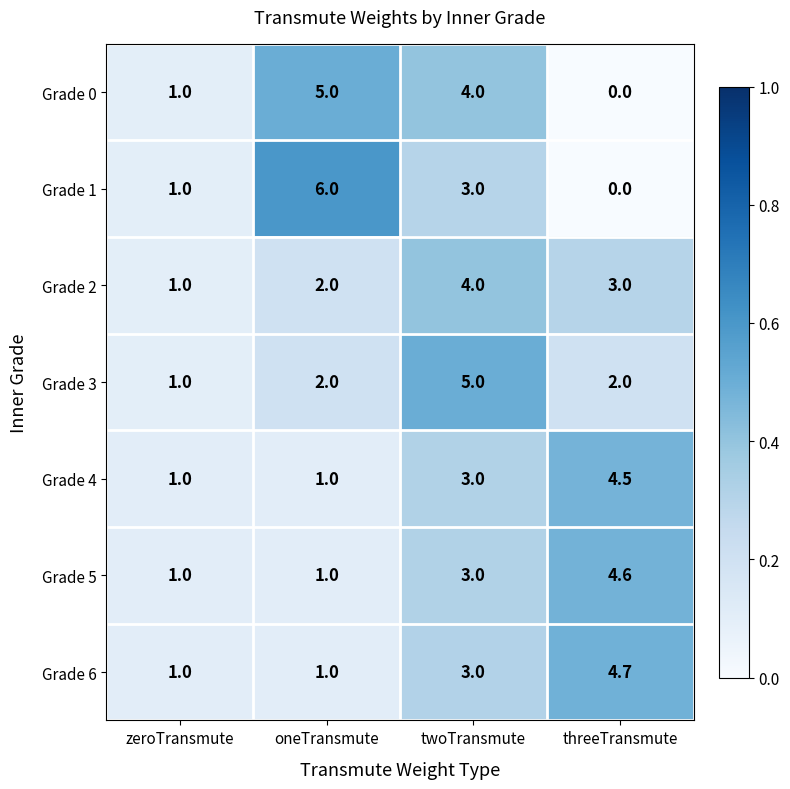

Where is Grade 2 nearest to the value 2?

oneTransmute